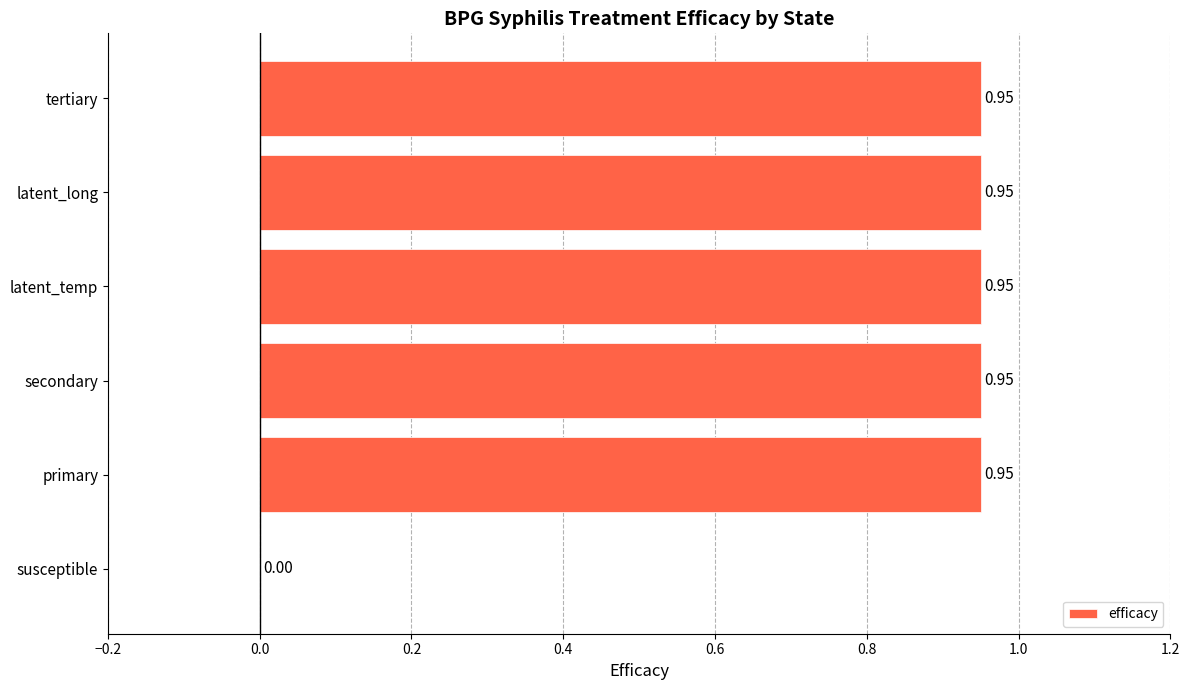

Between latent_long and susceptible, which is larger?

latent_long